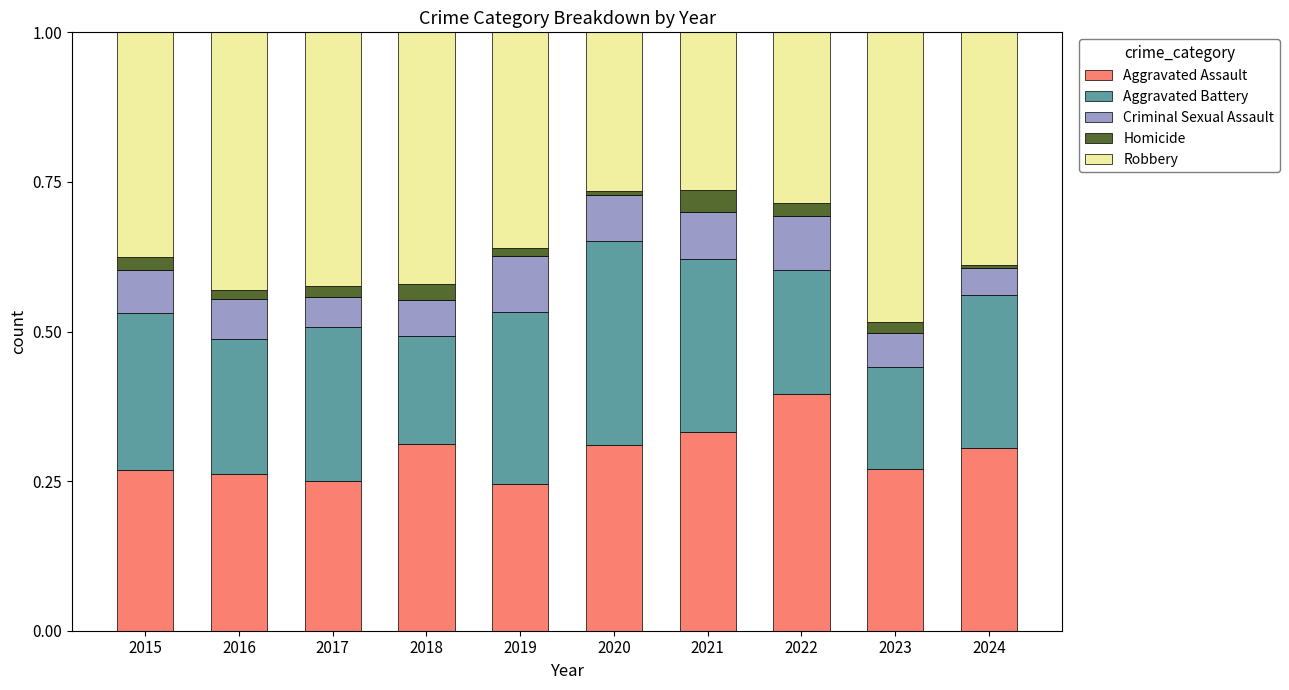

What is the total value across all series at 2015?

1.0